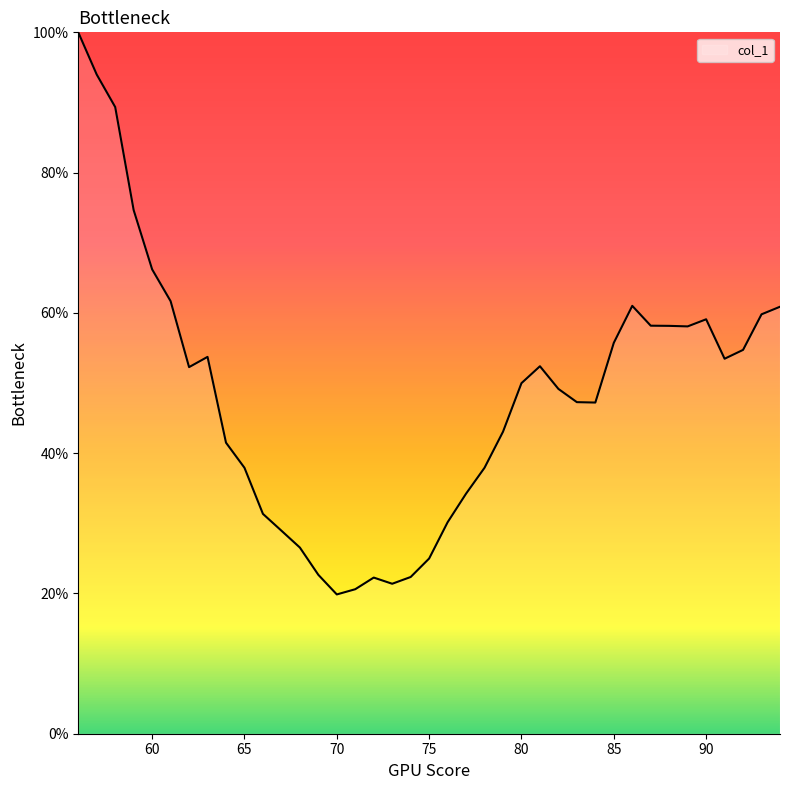

What is the difference between the maximum and minimum values?

80.1